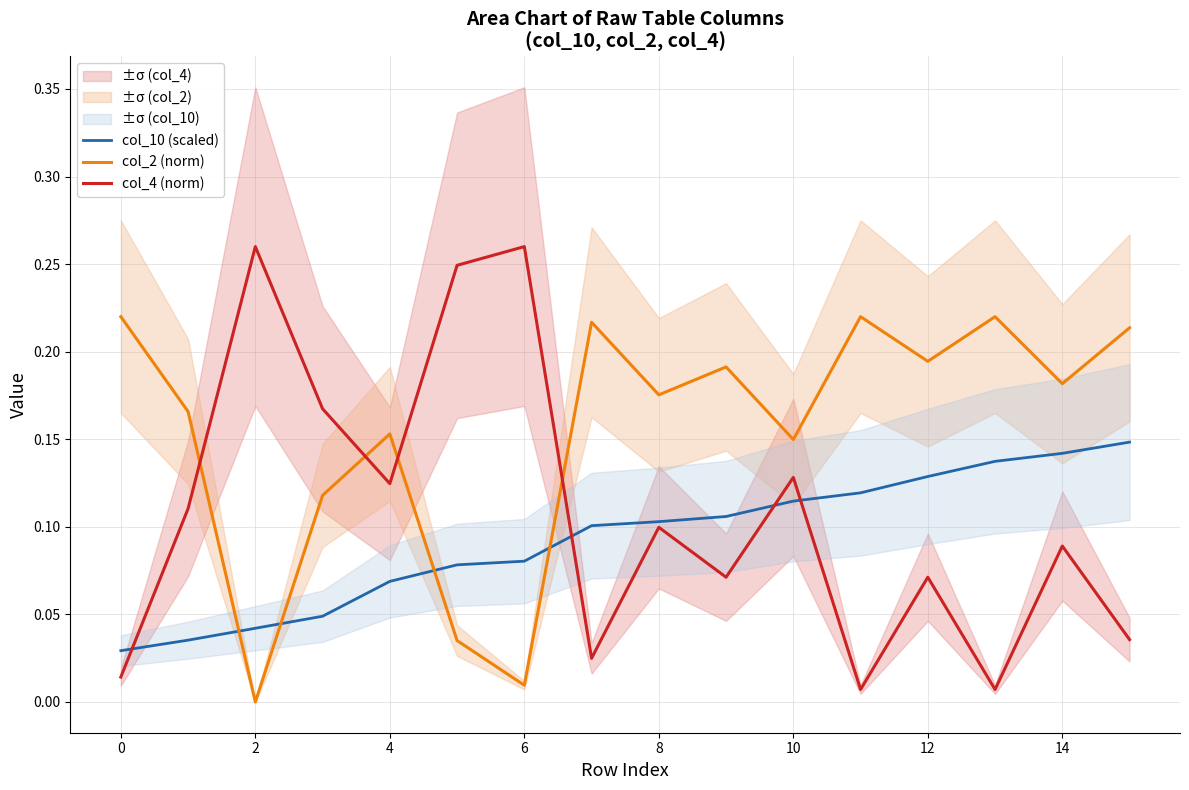

After their last crossing, which series has the higher values: col_2 (norm) or col_4 (norm)?

col_2 (norm)